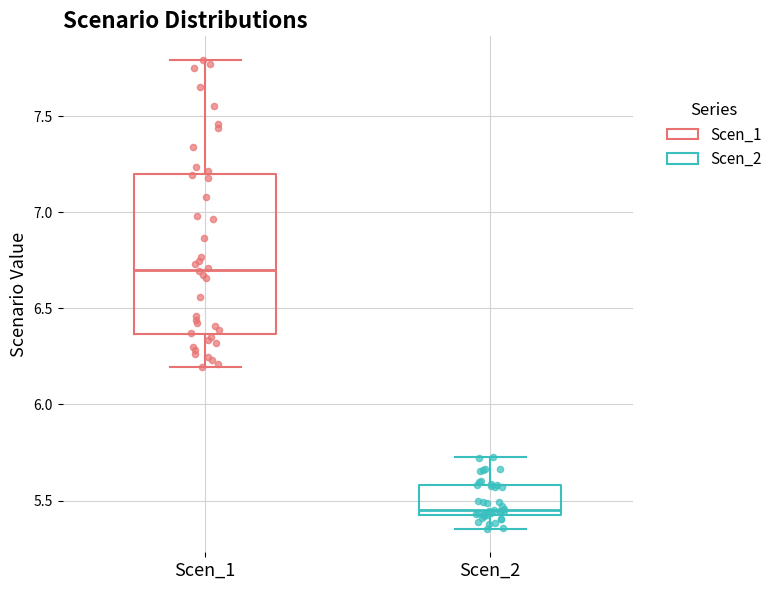

Comparing the boxes themselves (not the whiskers), which one is the tallest?

Scen_1